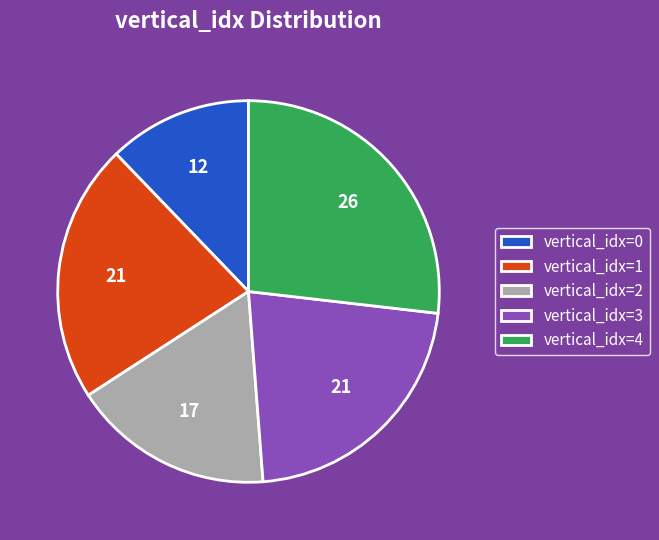

Between vertical_idx=1 and vertical_idx=2, which is larger?

vertical_idx=1